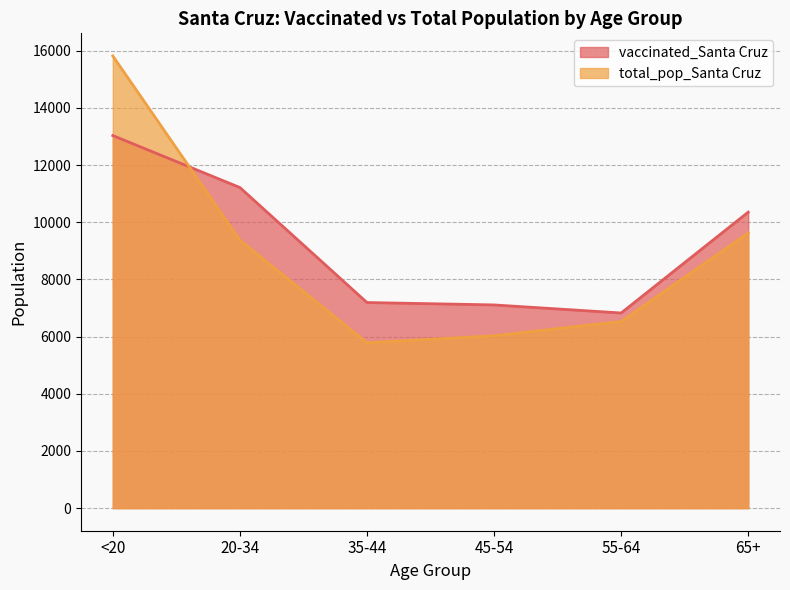

Where is vaccinated_Santa Cruz nearest to the value 9929?

65+